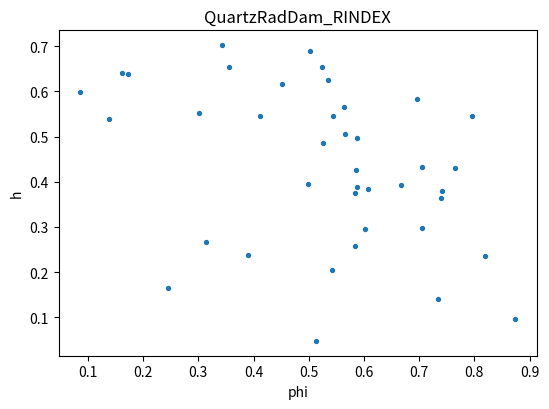

What is the range of X values (max minus min)?

0.8